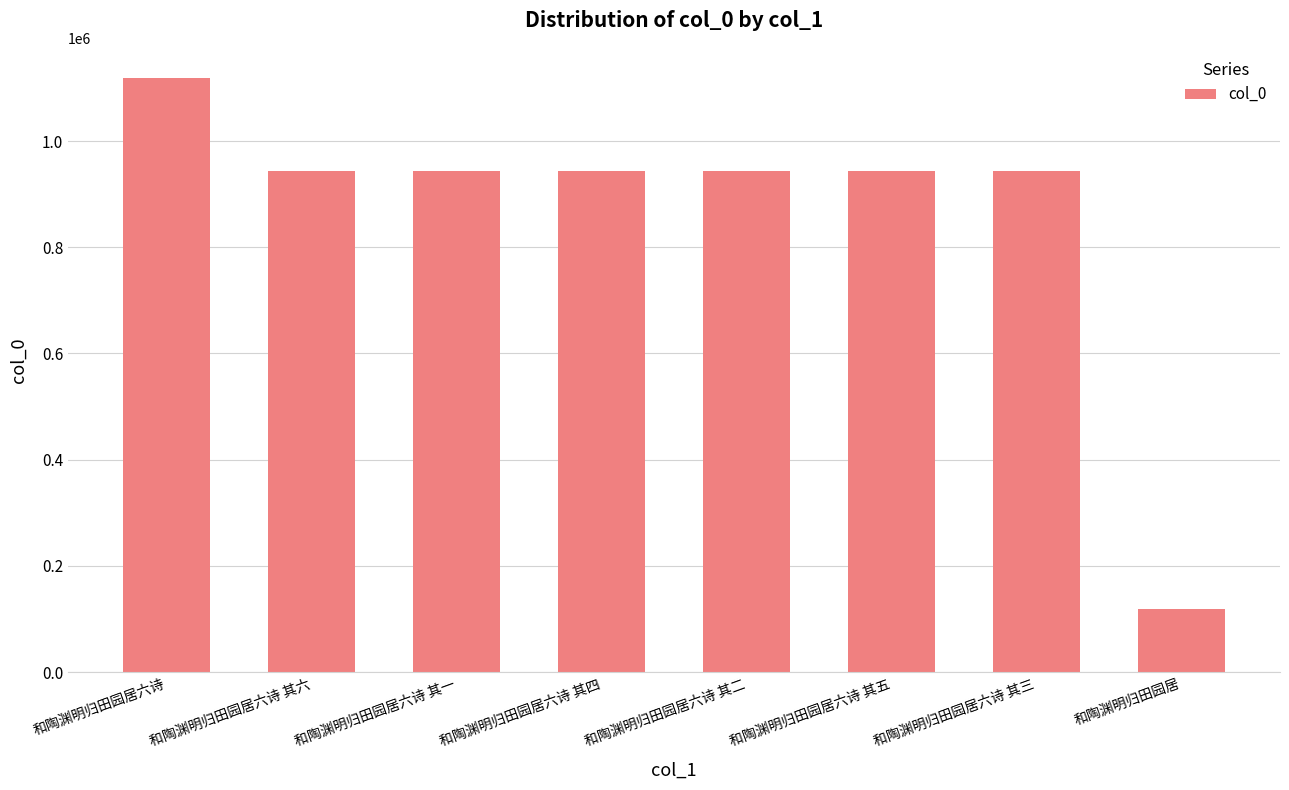

Is it true that the value at 和陶渊明归田园居六诗 其二 is 1525767?

False